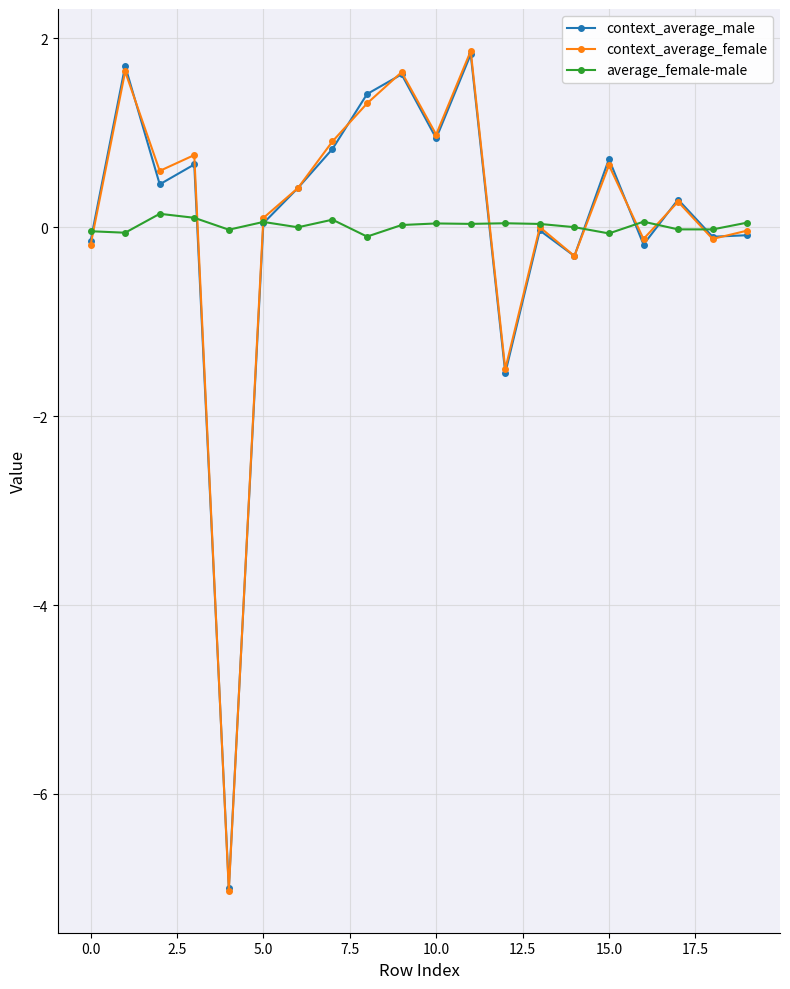

What is the value of the context_average_male point at the 18th from the left?

0.3